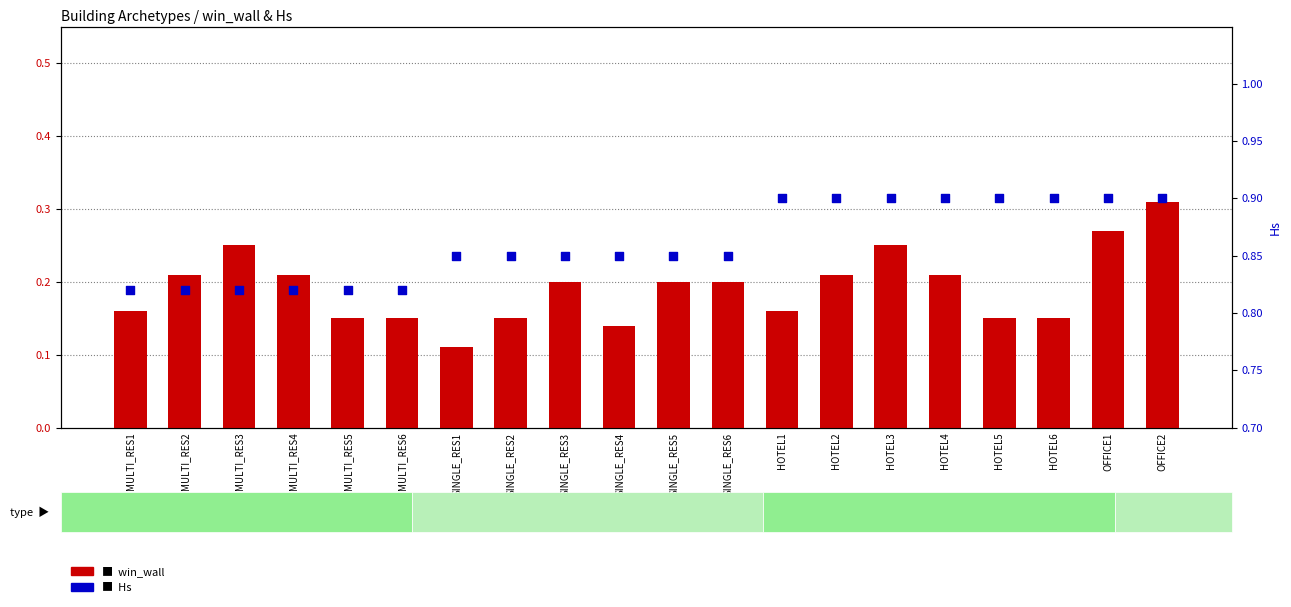

What are all the series names shown in the legend?

win_wall, Hs